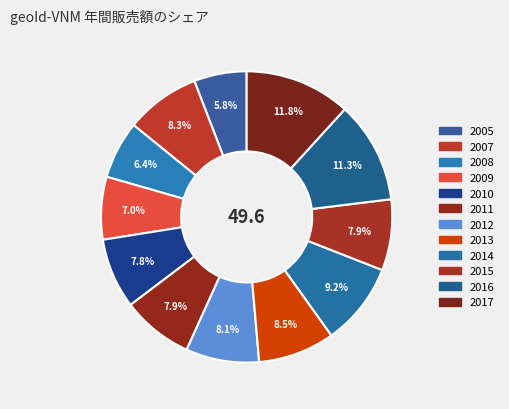

Which slice is the largest?

2017